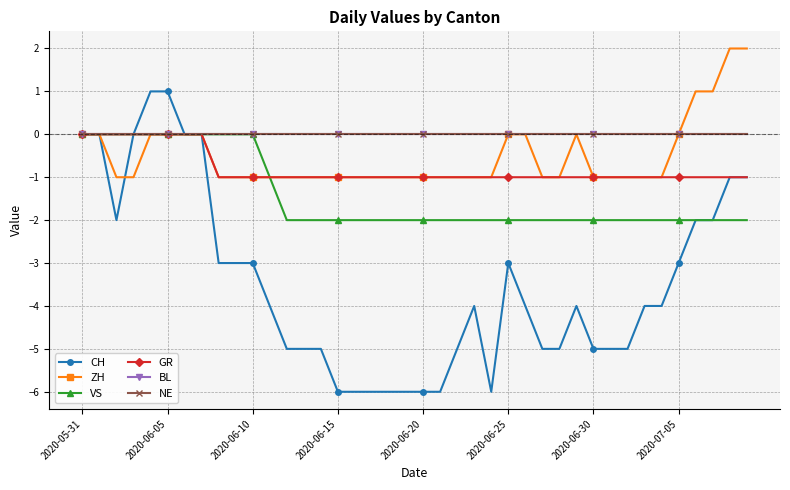

What is the label of the 22nd point from the left?

21